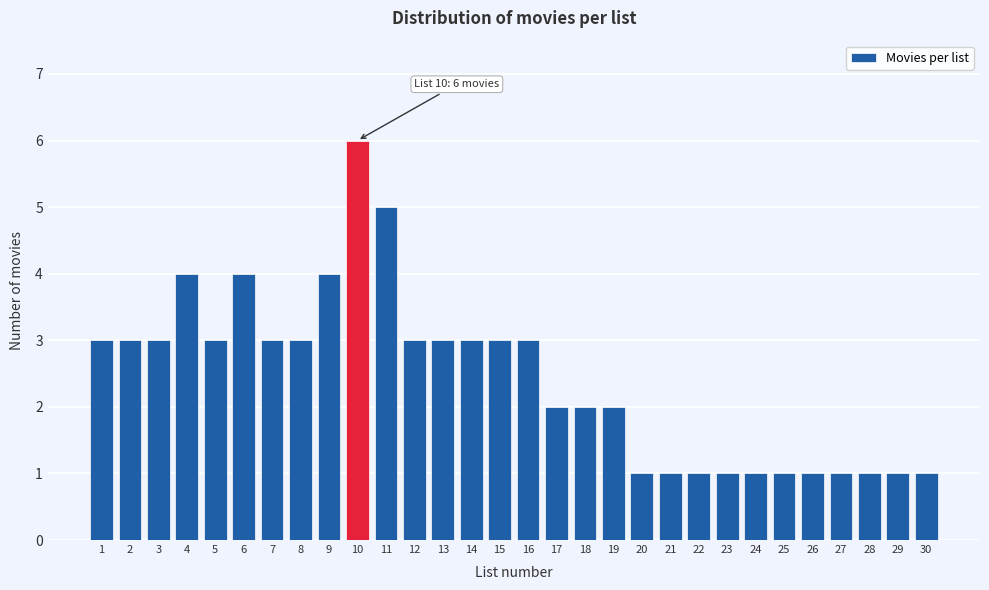

Reading left to right, extract all data points from this chart.

1=3	2=3	3=3	4=4	5=3	6=4	7=3	8=3	9=4	10=6	11=5	12=3	13=3	14=3	15=3	16=3	17=2	18=2	19=2	20=1	21=1	22=1	23=1	24=1	25=1	26=1	27=1	28=1	29=1	30=1